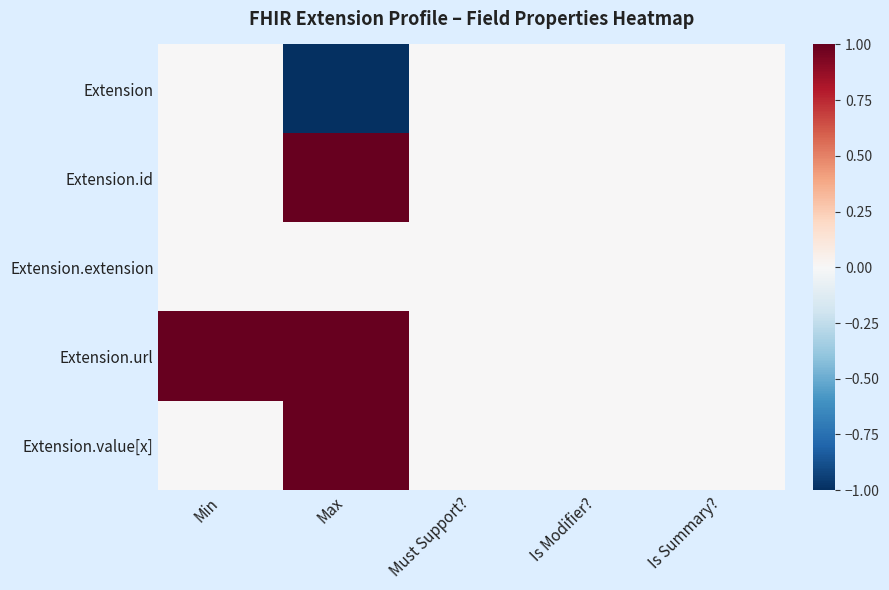

List the series in order of their peak value, lowest first.

Extension, Extension.extension, Extension.id, Extension.url, Extension.value[x]